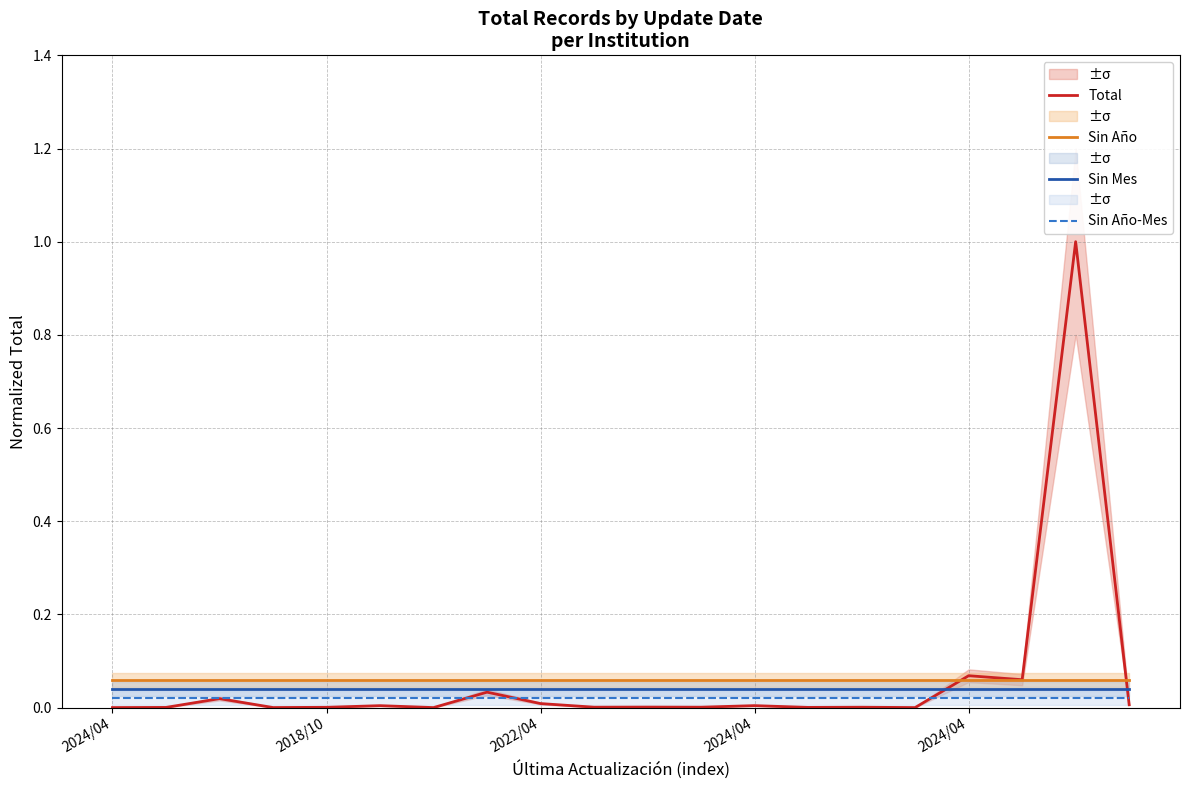

Where is Sin Mes nearest to the value 0?

2024/04